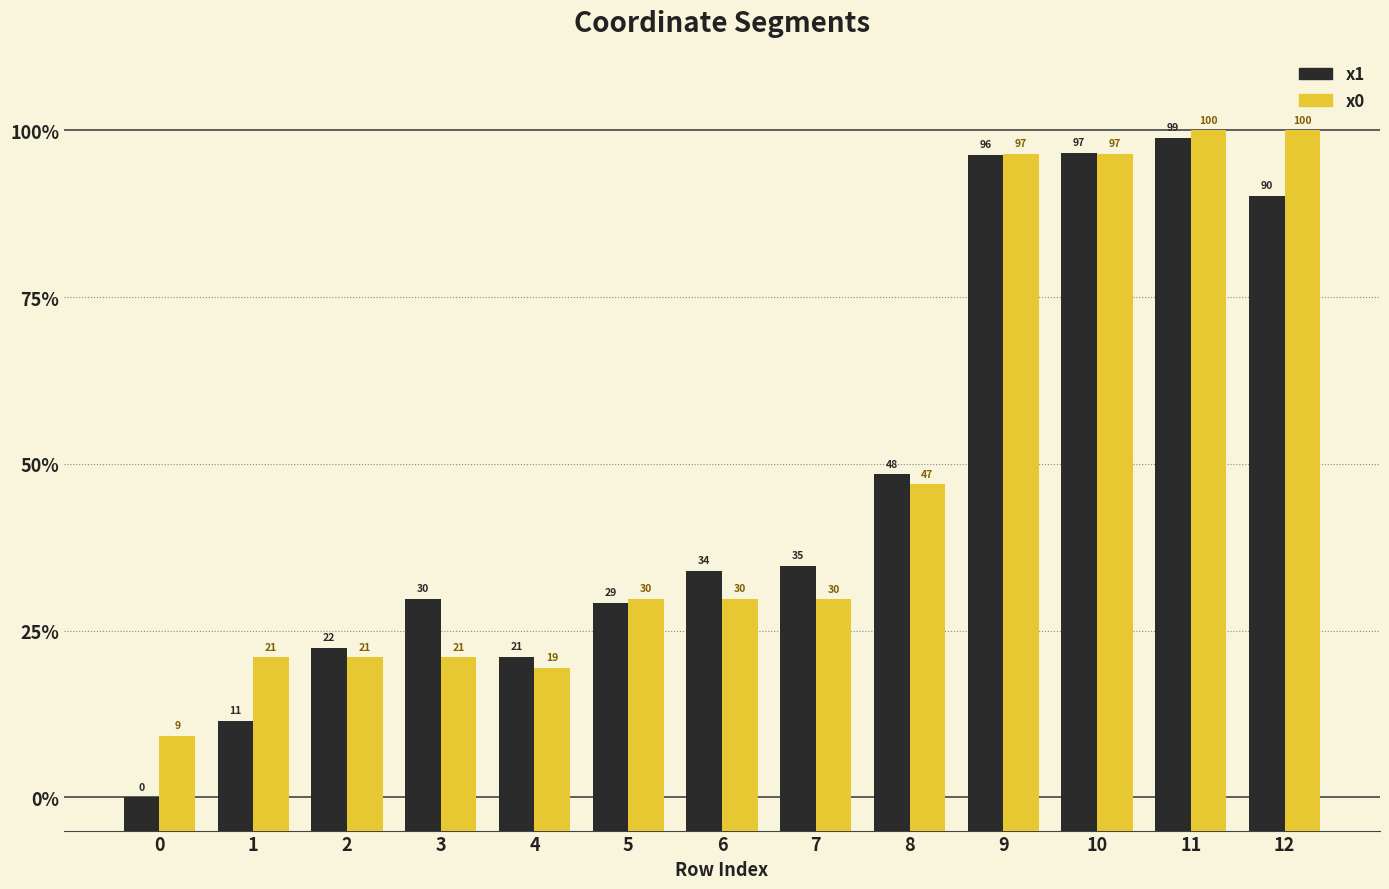

True or false: x0 has a value of 1445092.6 at 0.

False